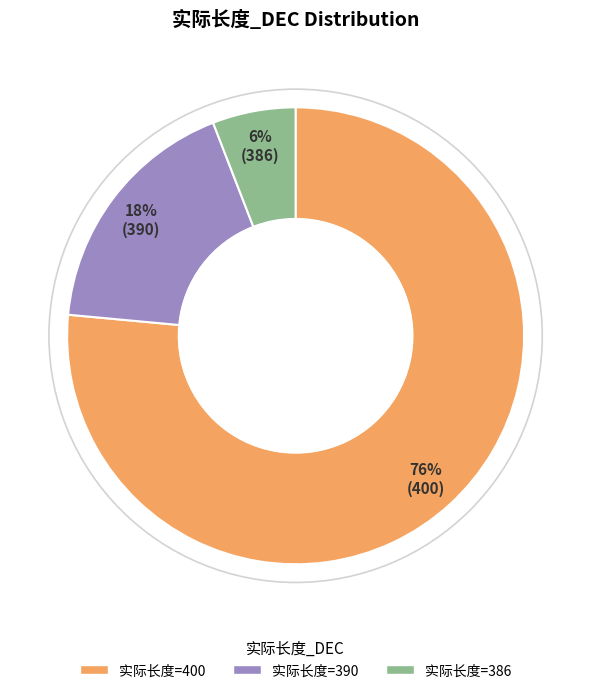

Is there any slice that represents more than half of the pie?

Yes